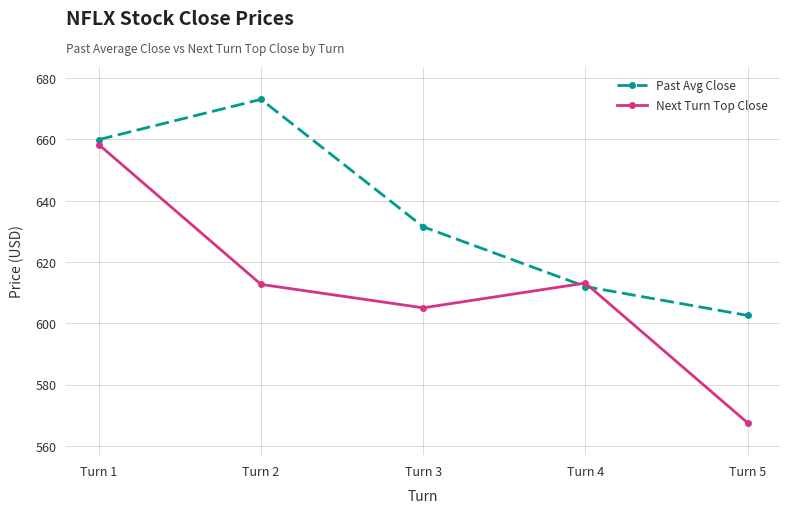

Is it true that Past Avg Close equals 602.6 at Turn 5?

True